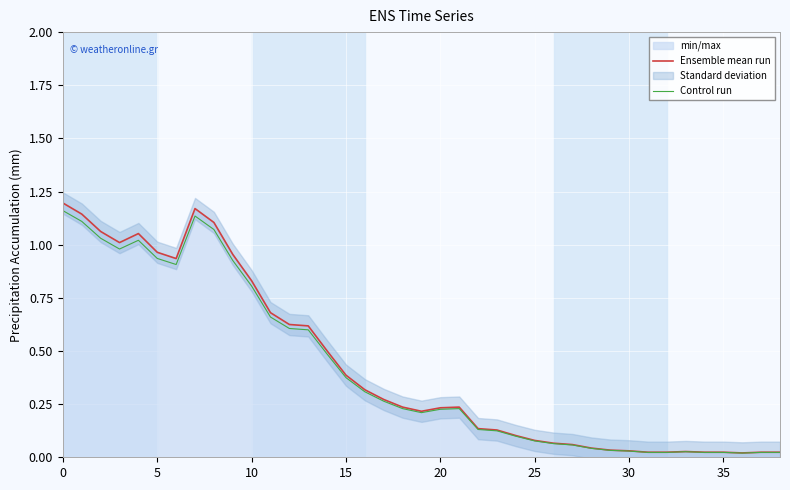

What is the difference between the maximum and second lowest values in the Ensemble mean run series?

1.2